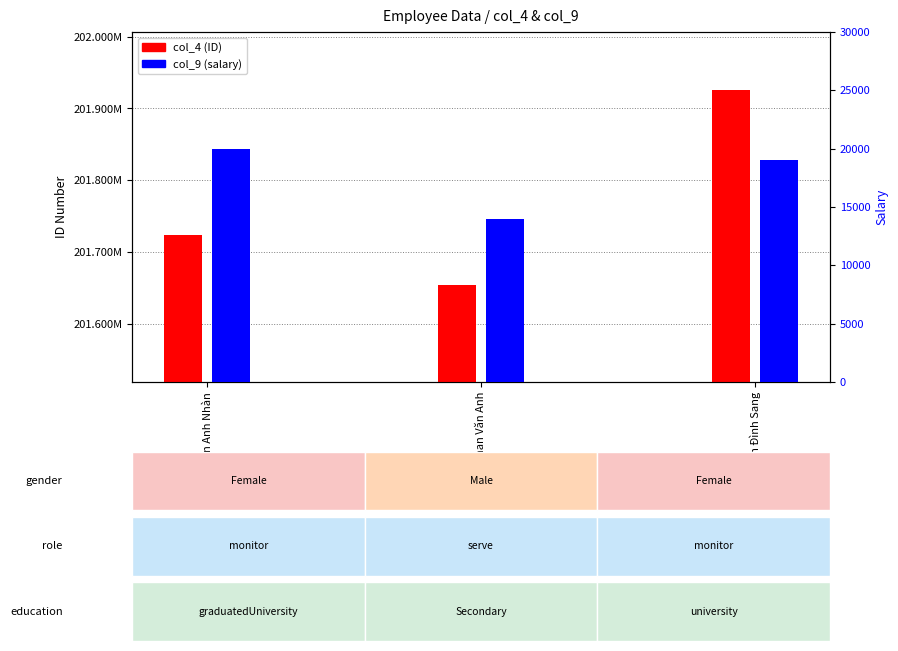

The col_9 (salary) series shows 9789 at Trần Đình Sang. True or false?

False